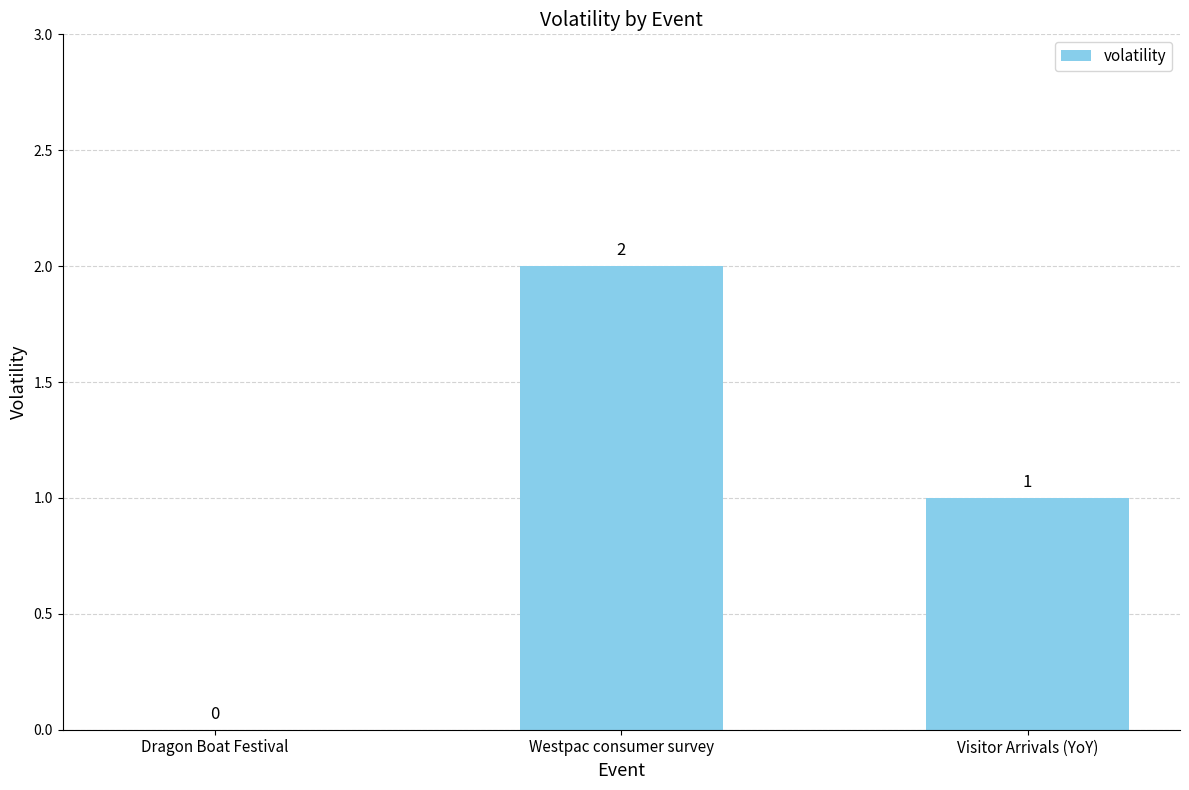

Reading right to left, what are all the values shown in this chart?

1	2	0